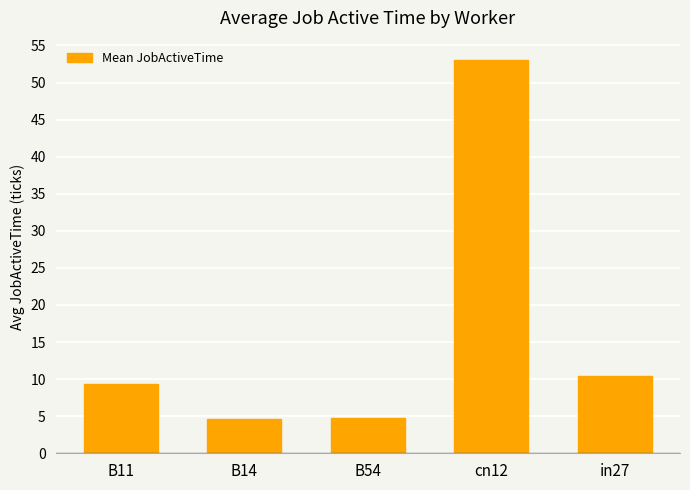

What value does the data have at B11?

9.4